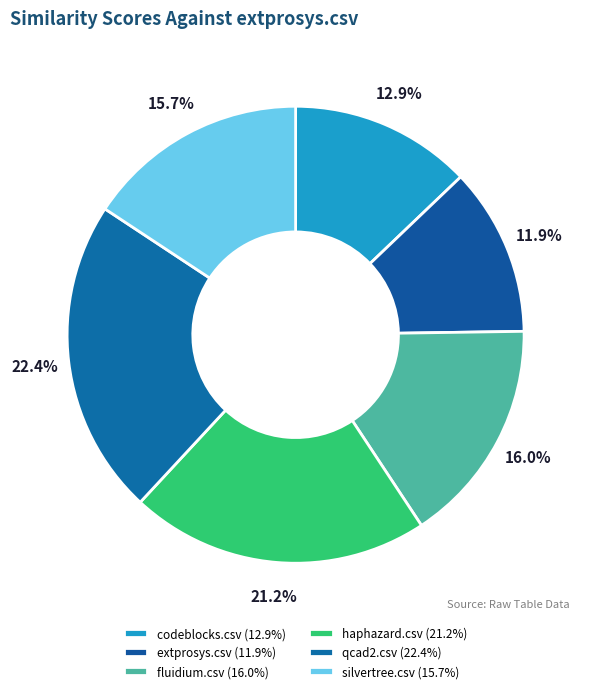

To the nearest percent, what portion does qcad2.csv represent?

22%